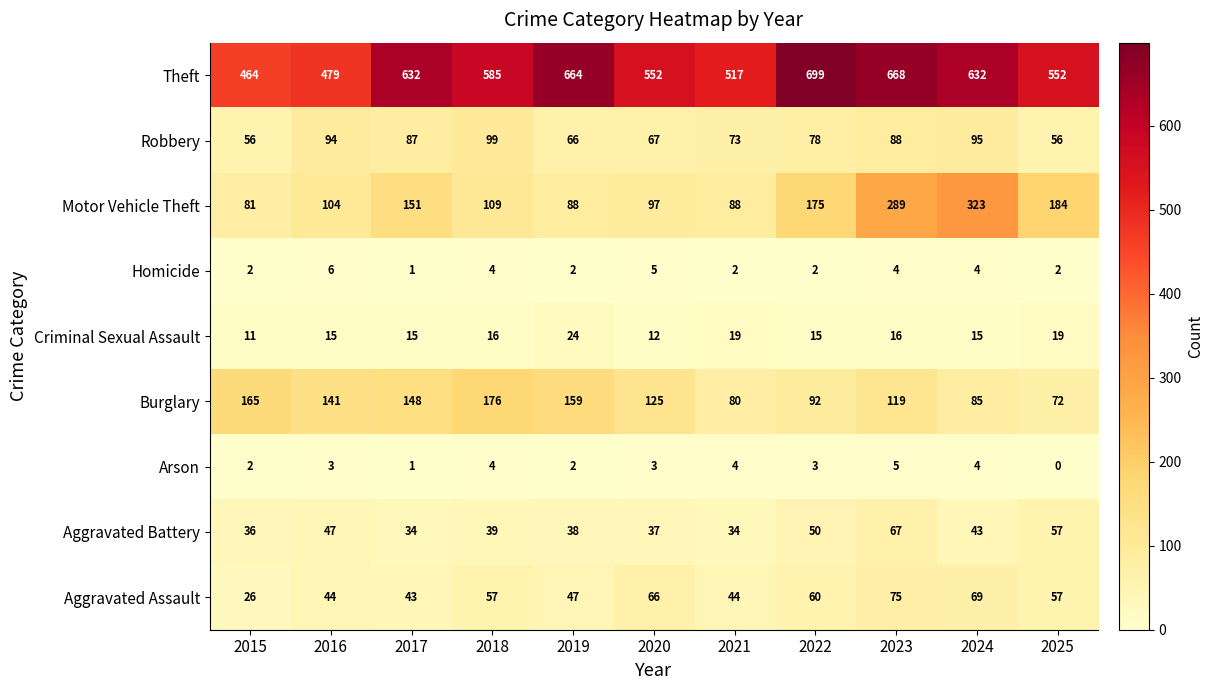

List the series in order of their peak value, highest first.

Theft, Motor Vehicle Theft, Burglary, Robbery, Aggravated Assault, Aggravated Battery, Criminal Sexual Assault, Homicide, Arson